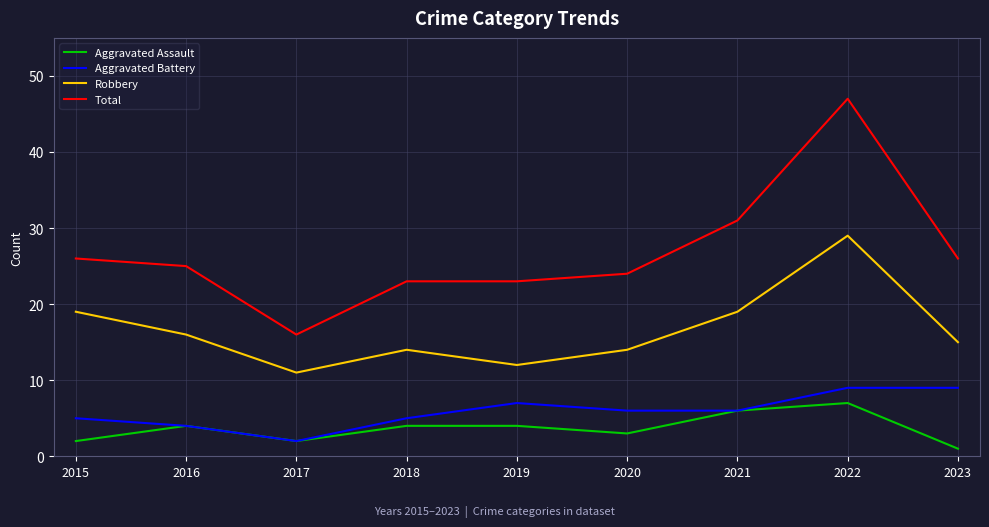

What is the difference between the Total values at 2017 and 2015?

10